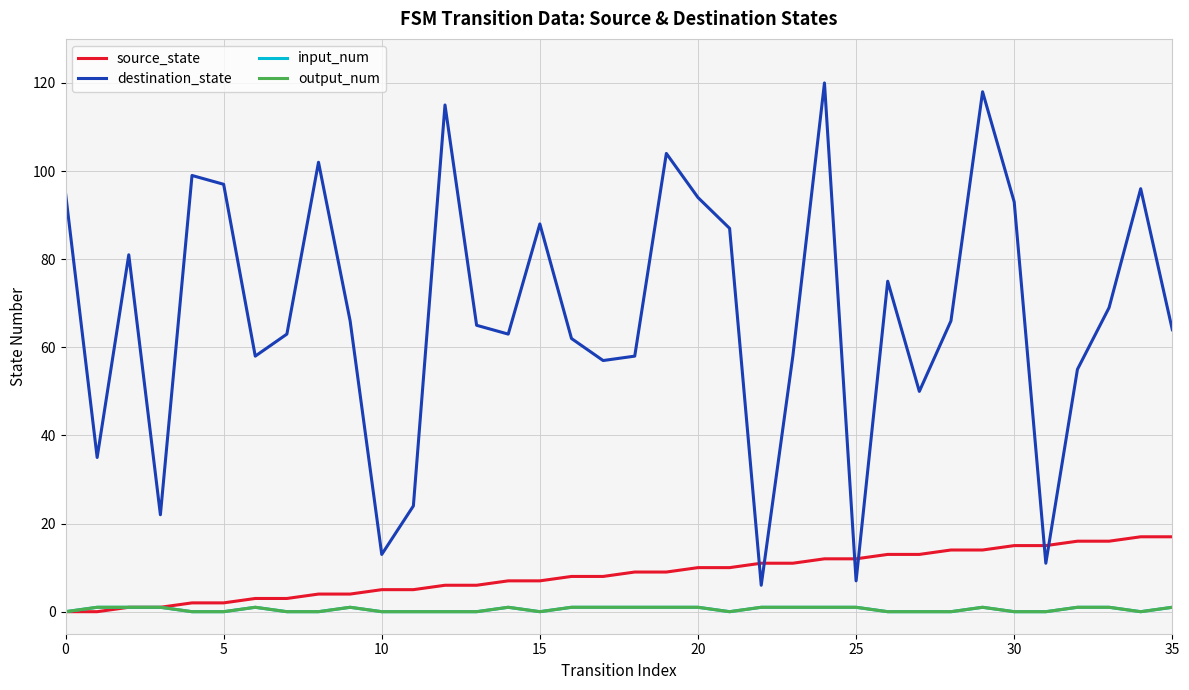

Does the chart display data point markers on the line(s)?

No